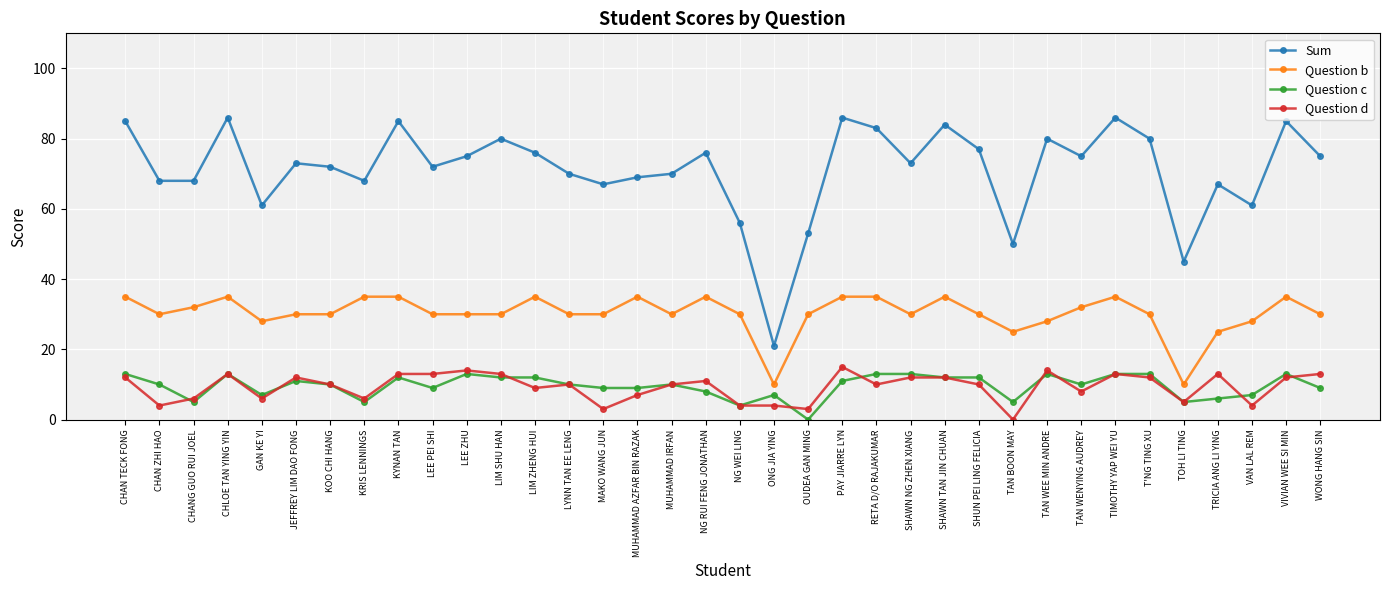

Is it true that Question d equals 7 at MUHAMMAD AZFAR BIN RAZAK?

True